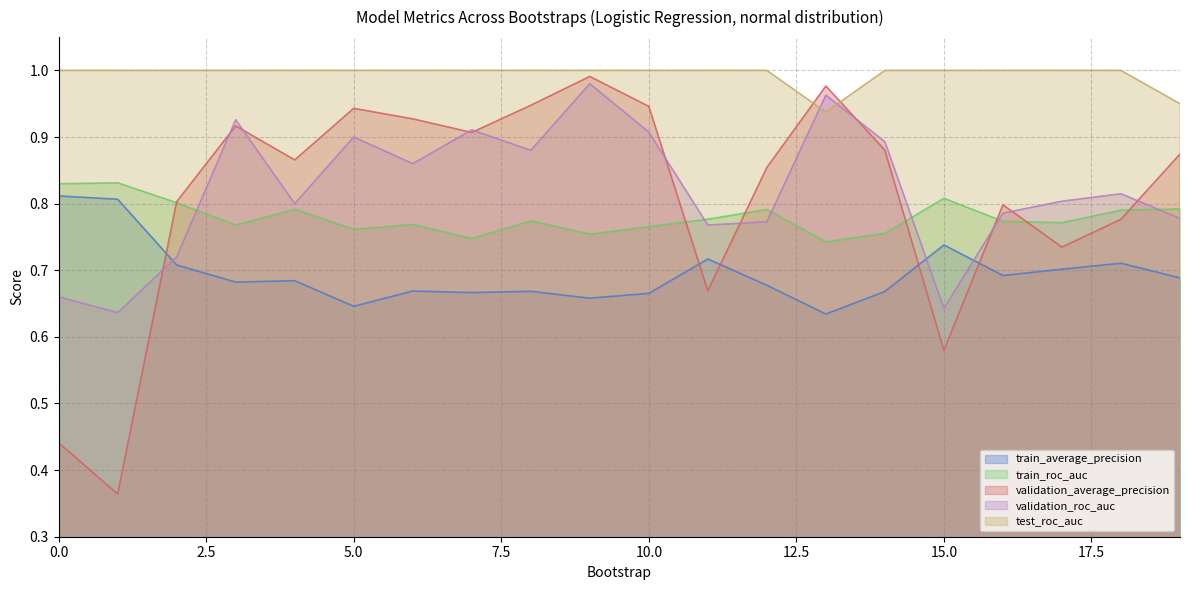

Reading right to left, extract all data points from this chart.

train_average_precision: 0.7	0.7	0.7	0.7	0.7	0.7	0.6	0.7	0.7	0.7	0.7	0.7	0.7	0.7	0.6	0.7	0.7	0.7	0.8	0.8
train_roc_auc: 0.8	0.8	0.8	0.8	0.8	0.8	0.7	0.8	0.8	0.8	0.8	0.8	0.7	0.8	0.8	0.8	0.8	0.8	0.8	0.8
validation_average_precision: 0.9	0.8	0.7	0.8	0.6	0.9	1.0	0.9	0.7	0.9	1.0	0.9	0.9	0.9	0.9	0.9	0.9	0.8	0.4	0.4
validation_roc_auc: 0.8	0.8	0.8	0.8	0.6	0.9	1.0	0.8	0.8	0.9	1.0	0.9	0.9	0.9	0.9	0.8	0.9	0.7	0.6	0.7
test_roc_auc: 1.0	1.0	1.0	1.0	1.0	1.0	0.9	1.0	1.0	1.0	1.0	1.0	1.0	1.0	1.0	1.0	1.0	1.0	1.0	1.0